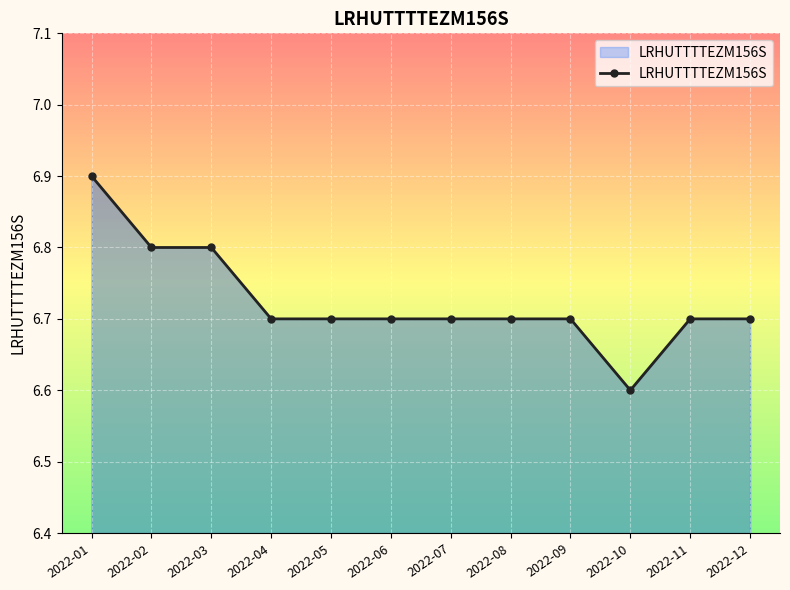

How many lines are shown in the chart?

1